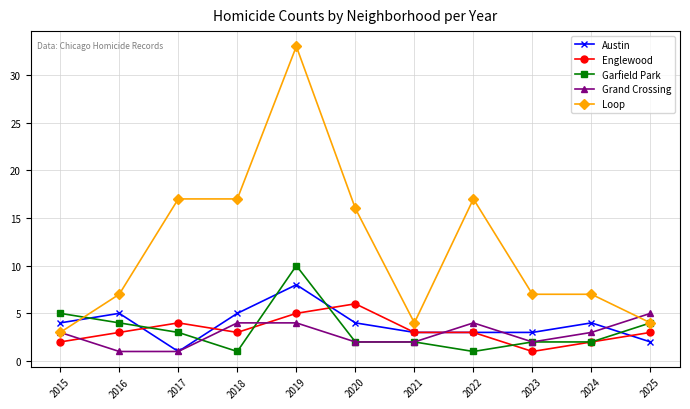

What is the difference between the highest and lowest values at 2025?

3